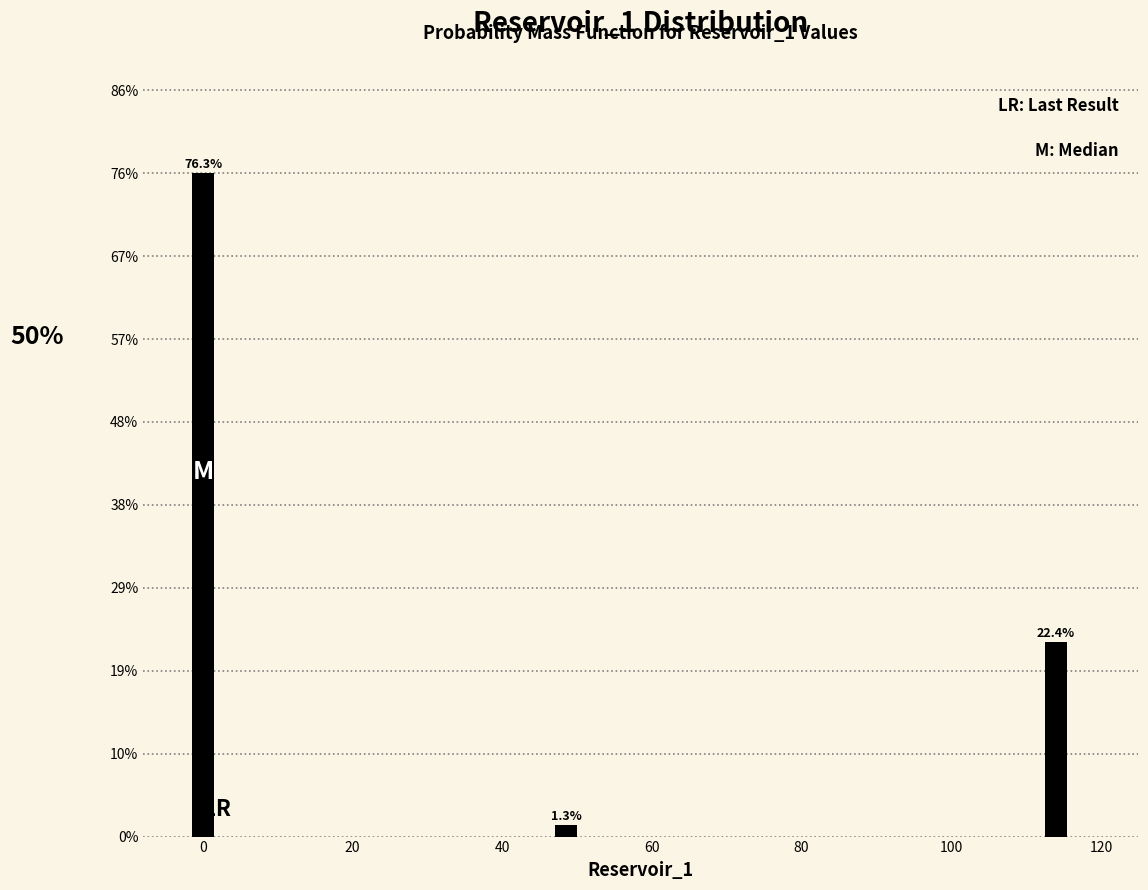

Are the bars horizontal?

No